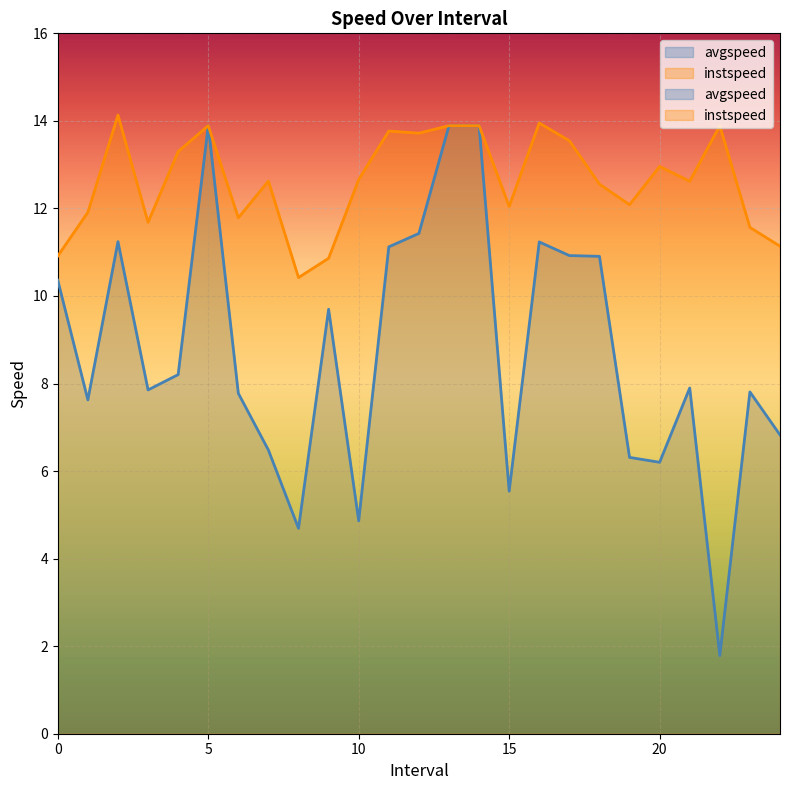

Read the instspeed value at 21.0.

12.6